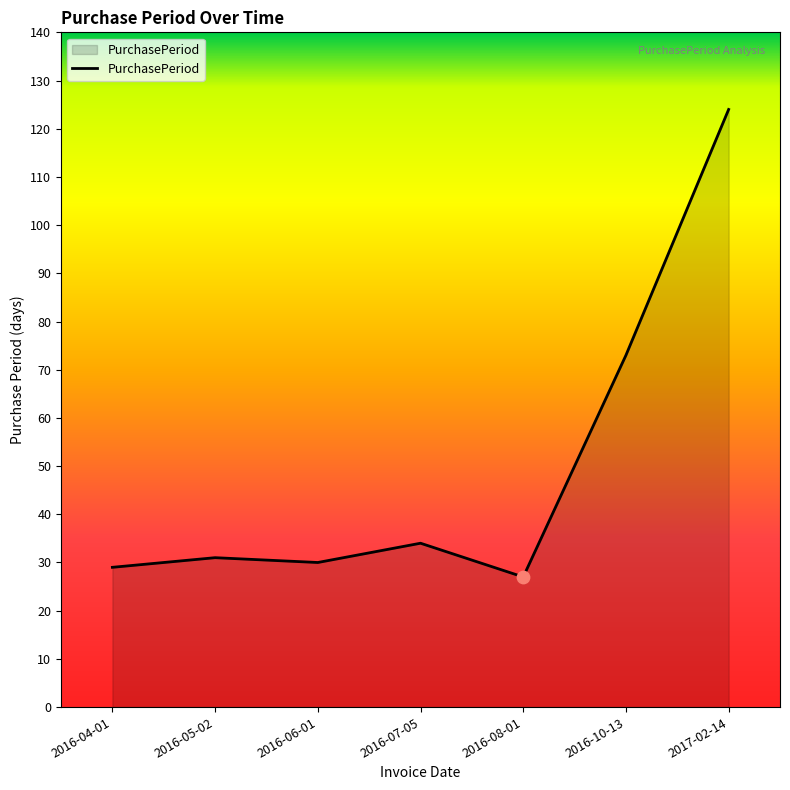

What is the ratio of the value at 2016-10-13 to the value at 2016-04-01?

2.5